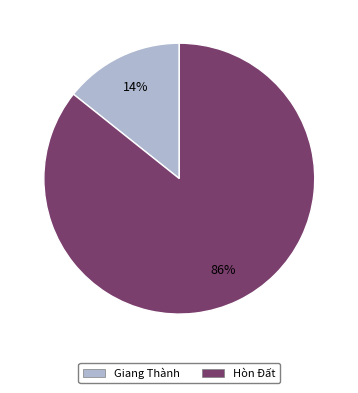

Rank the categories by value from lowest to highest.

Giang Thành, Hòn Đất